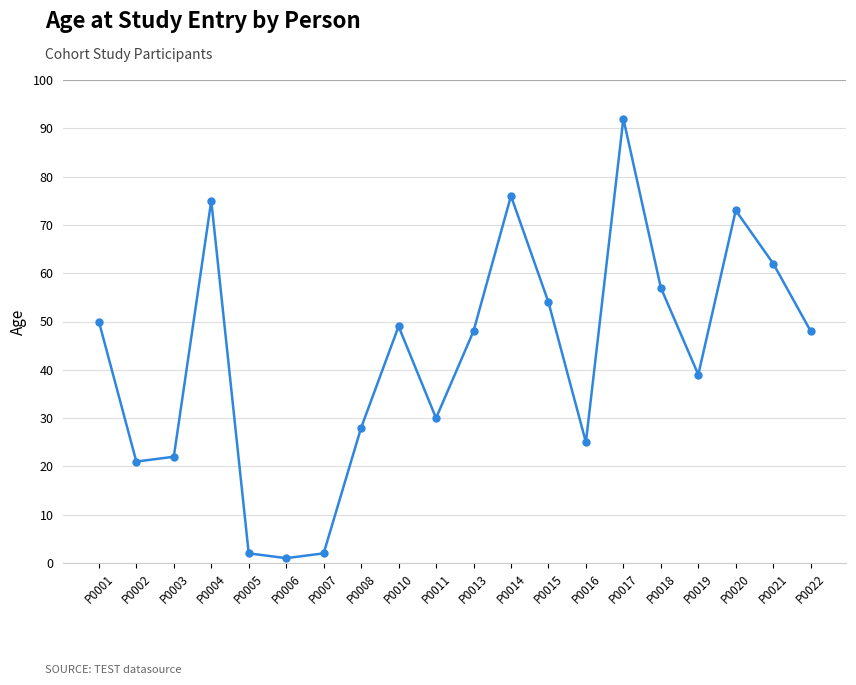

The chart shows a value of 48 at P0011. True or false?

False